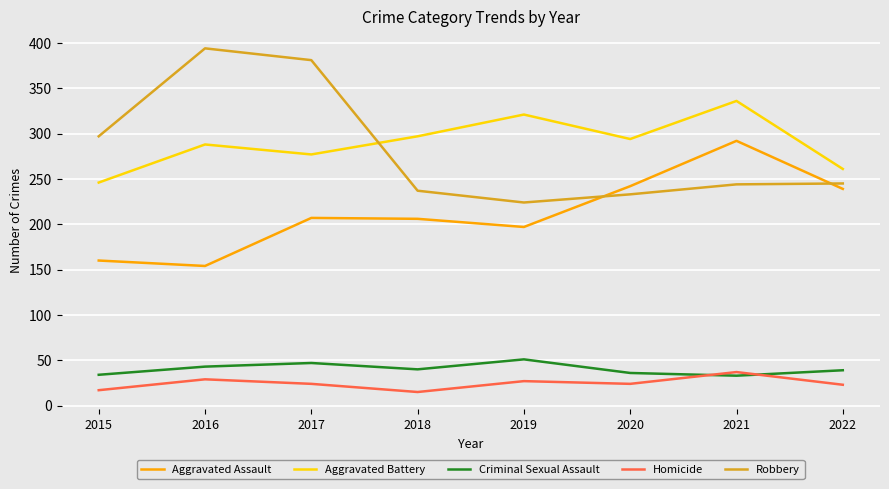

What is the difference between the highest and lowest values at 2015?

280